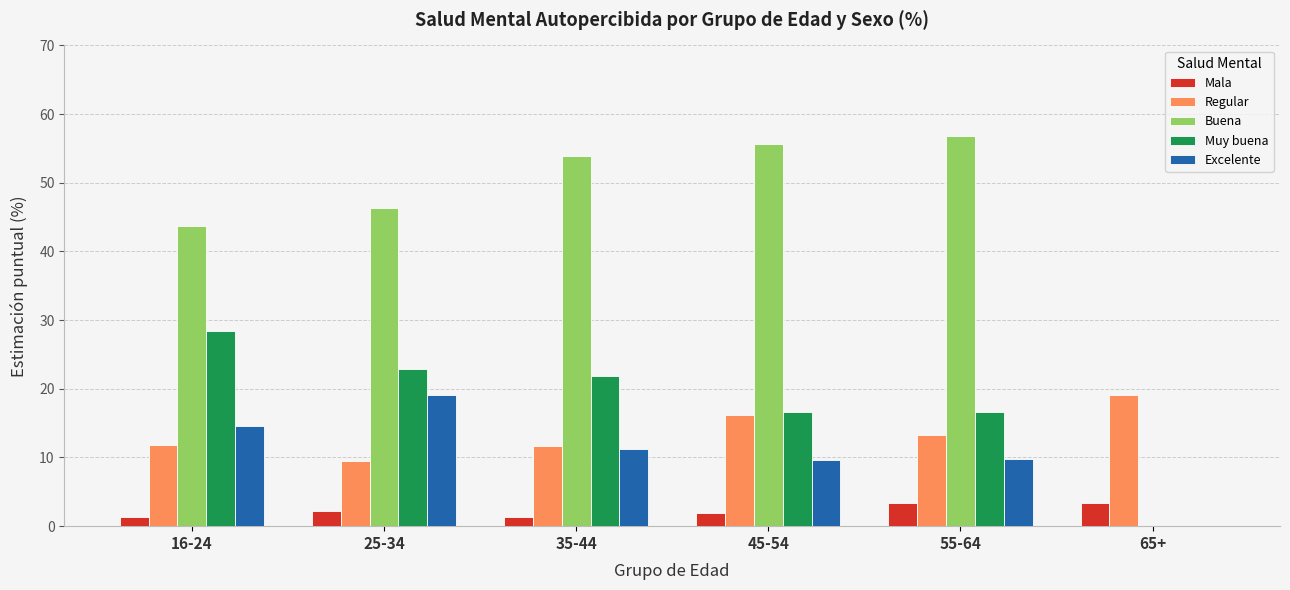

What is the greatest value displayed?

56.9